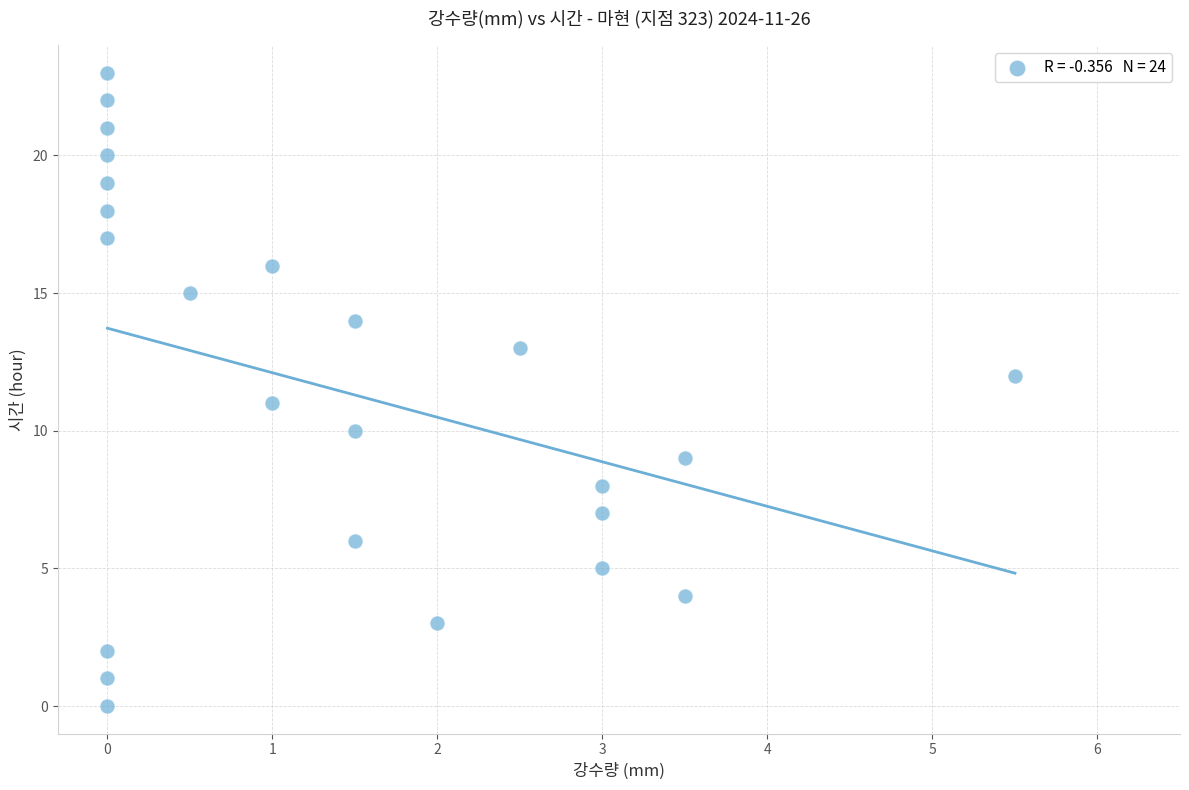

What is the range of Y values (max minus min)?

23